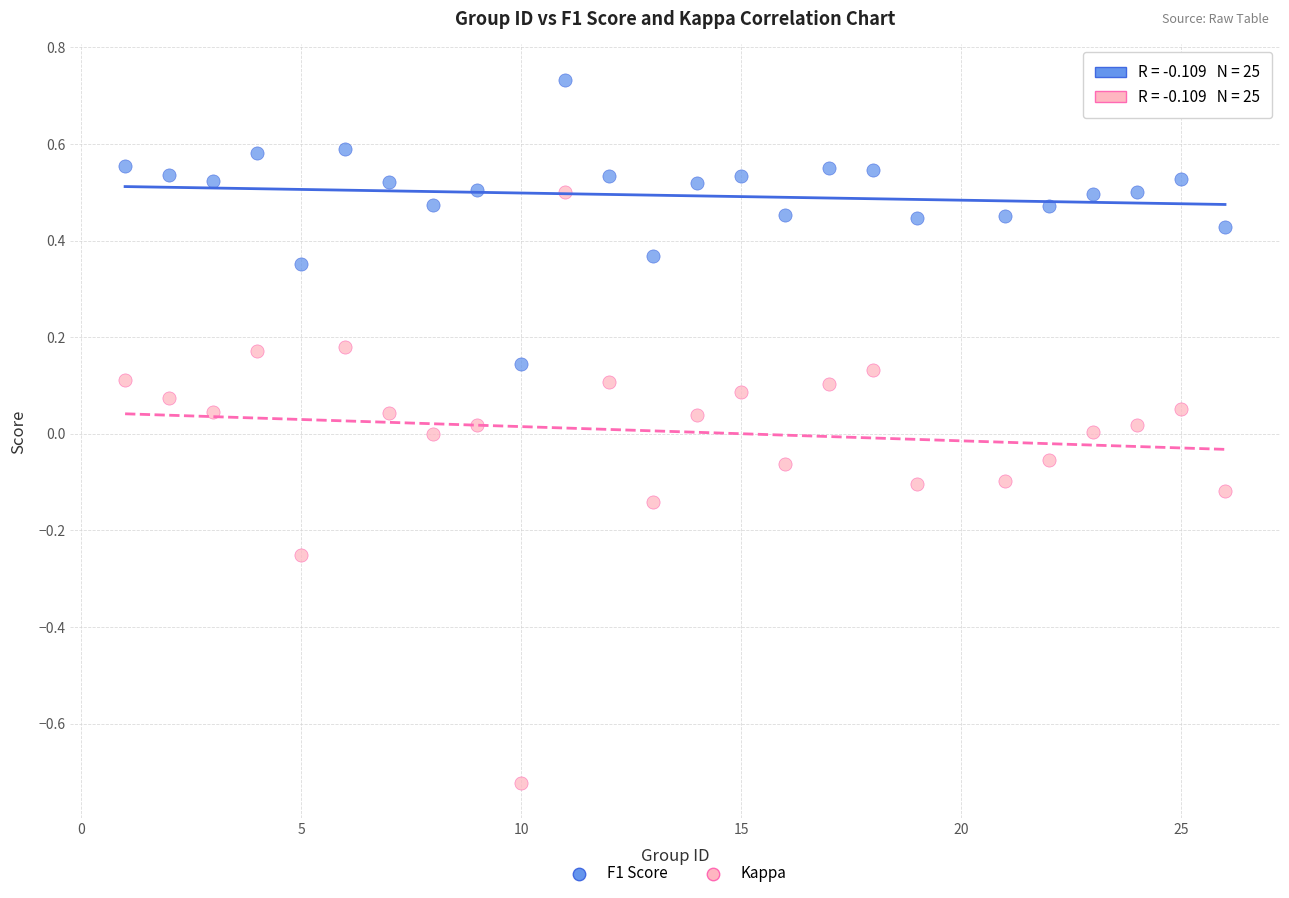

Across all data points, what is the range of Y values (max minus min)?

1.5